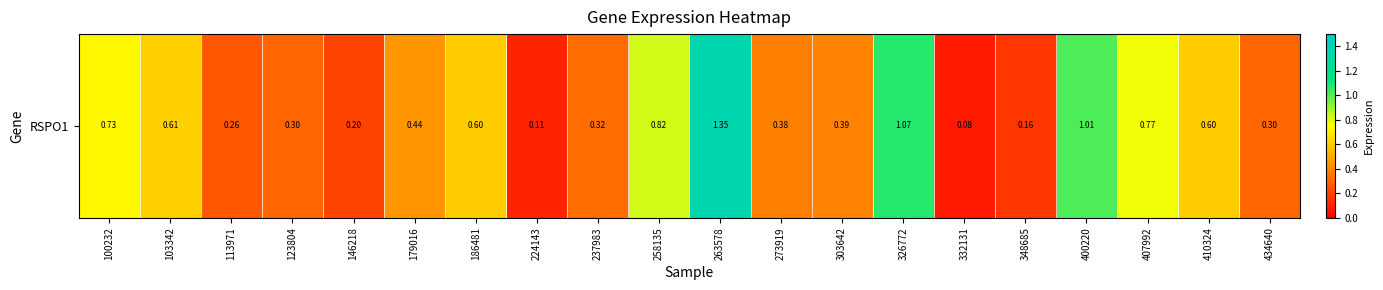

How many distinct data groups are displayed?

1